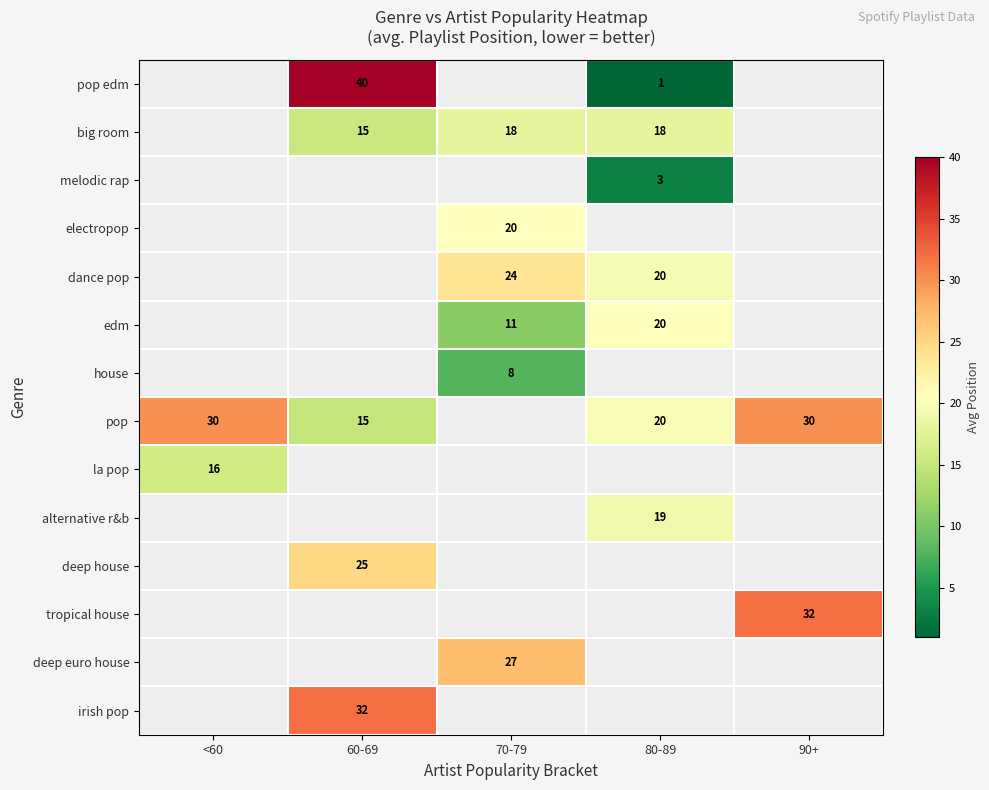

The value of edm at 80-89 is 7. True or false?

False